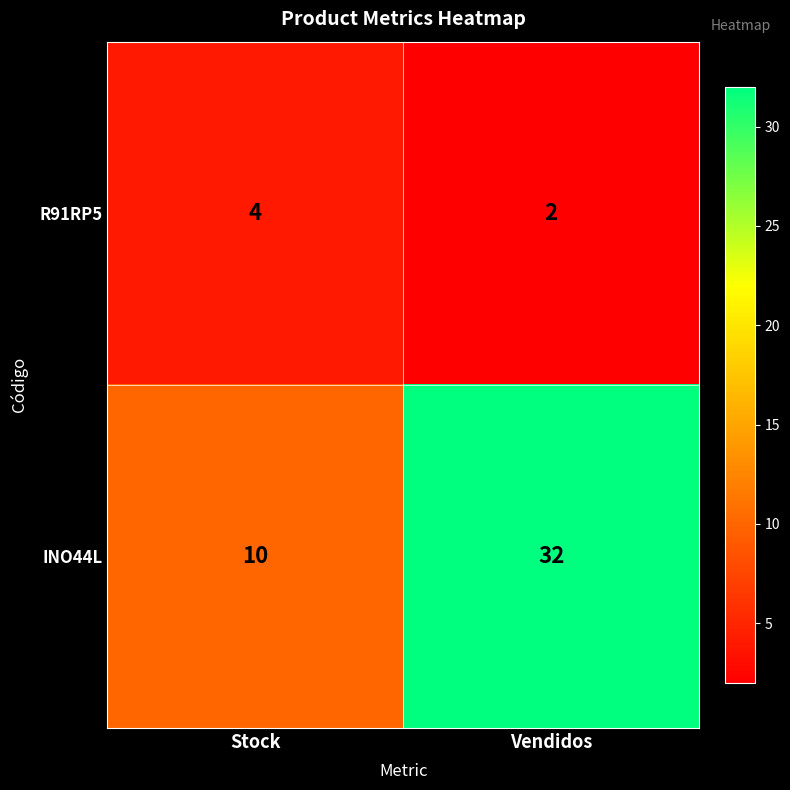

At which category is the sum across all series the highest?

Vendidos